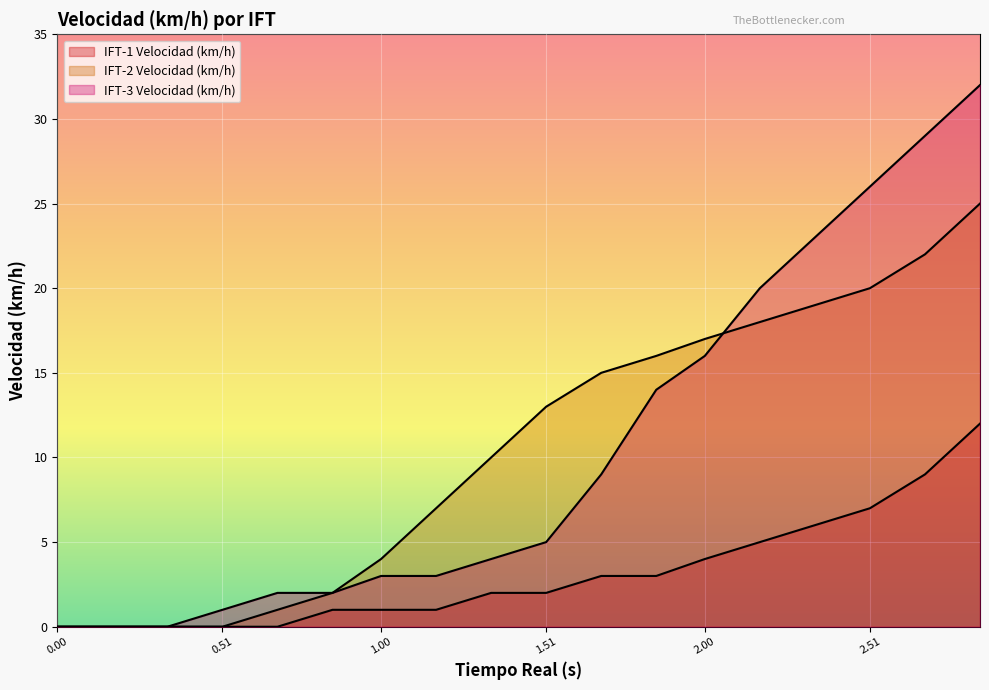

Reading left to right, what are all the values shown in this chart?

IFT-1 Velocidad (km/h): 0	0	0	0	0	1	1	1	2	2	3	3	4	5	6	7	9	12
IFT-2 Velocidad (km/h): 0	0	0	0	1	2	4	7	10	13	15	16	17	18	19	20	22	25
IFT-3 Velocidad (km/h): 0	0	0	1	2	2	3	3	4	5	9	14	16	20	23	26	29	32